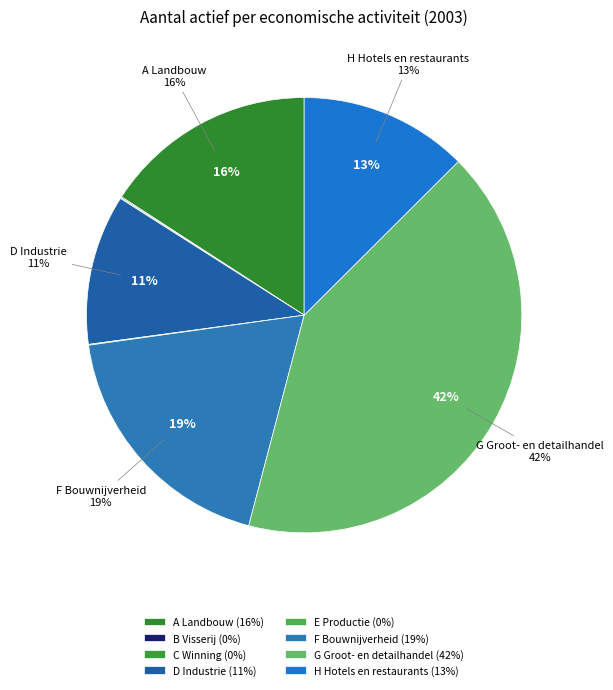

Does A Landbouw, jacht en bosbouw represent more than half of the total?

No